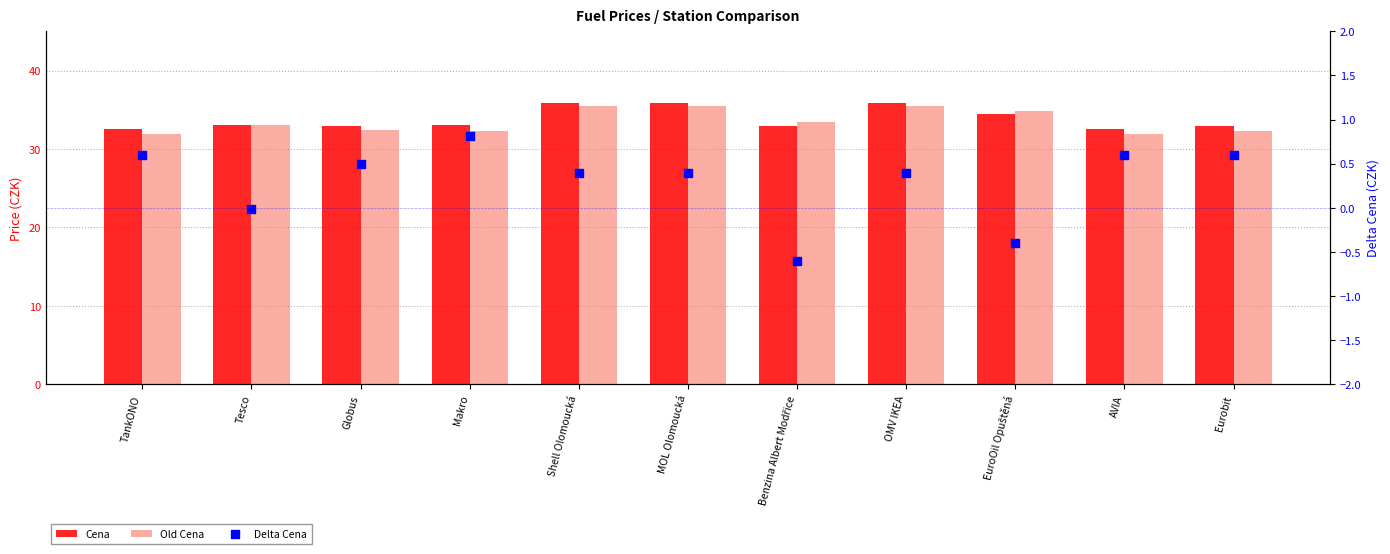

Which series reaches the maximum Y coordinate?

Cena